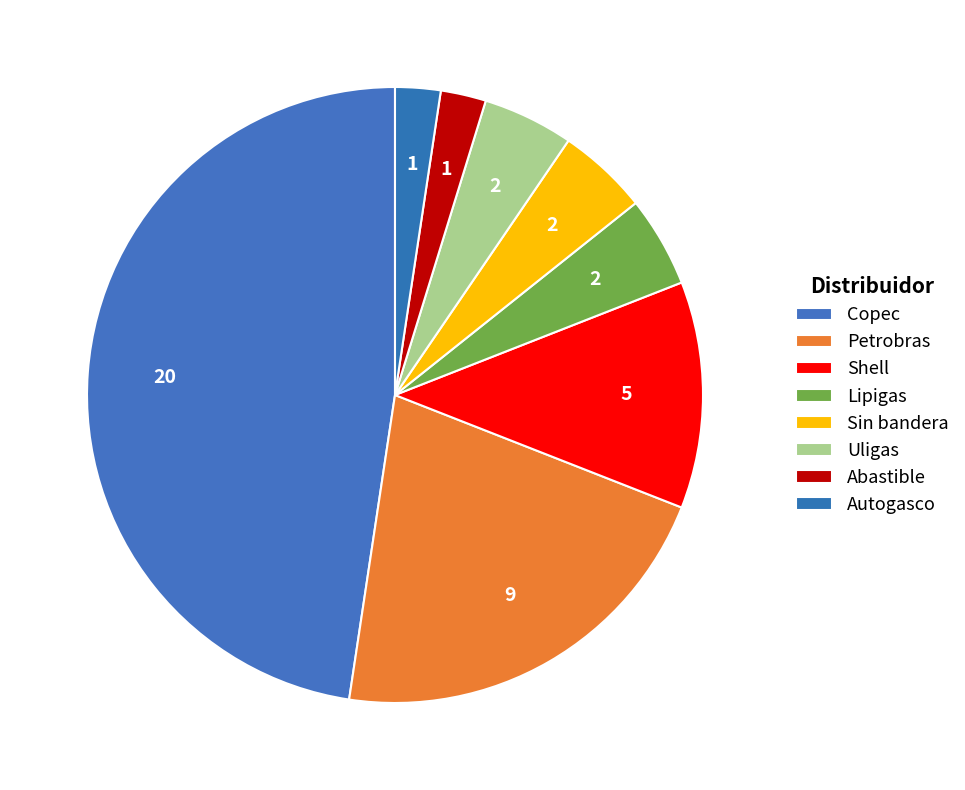

Count the number of slices in the pie.

8